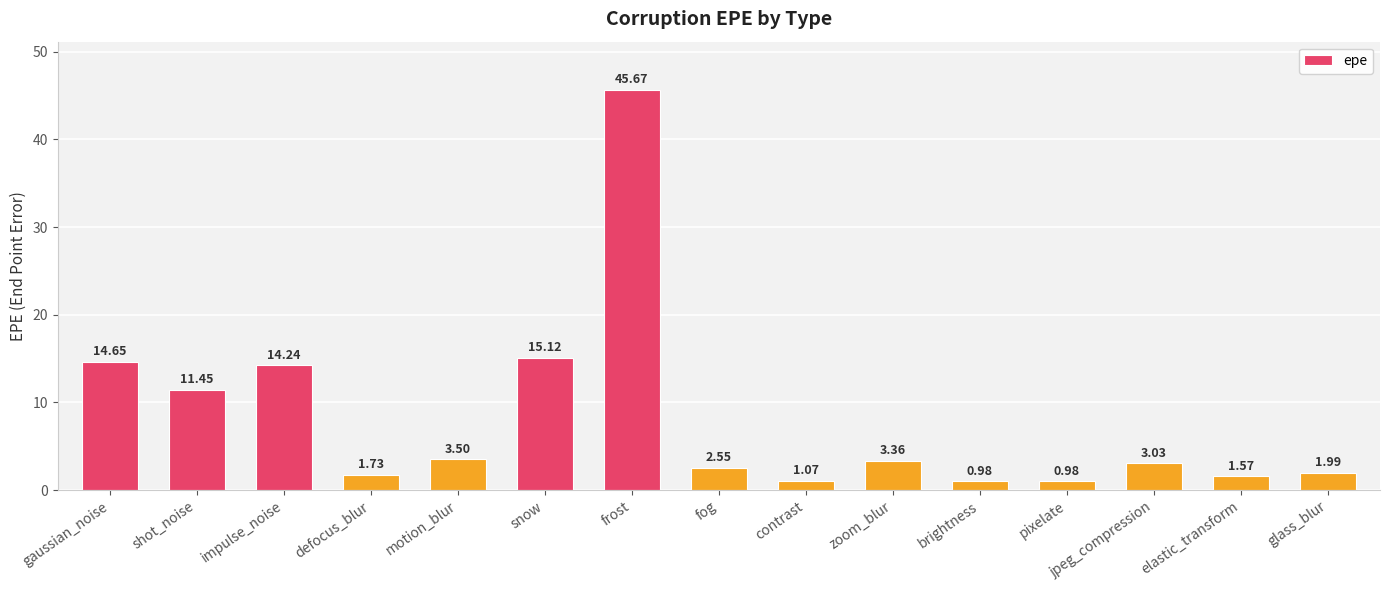

At which label does the data first exceed 3?

gaussian_noise